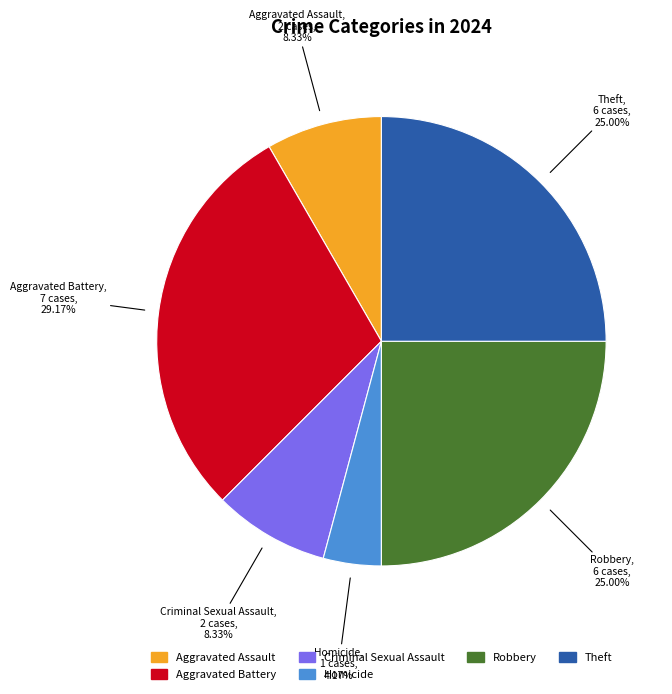

Does any single category account for the majority?

No